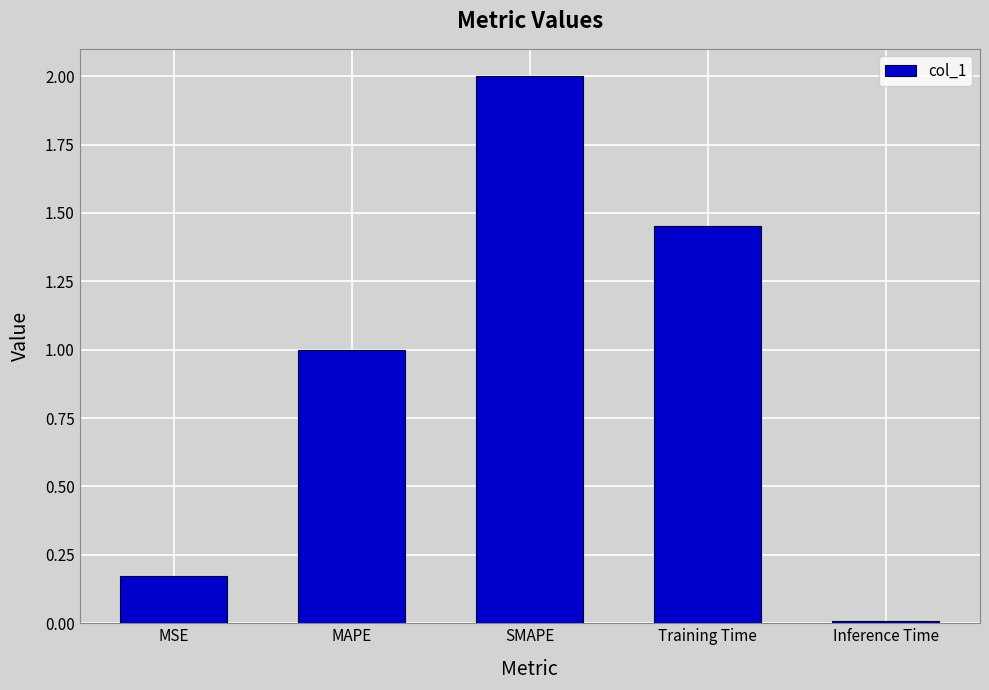

What is the difference between the values at SMAPE and Training Time?

0.5